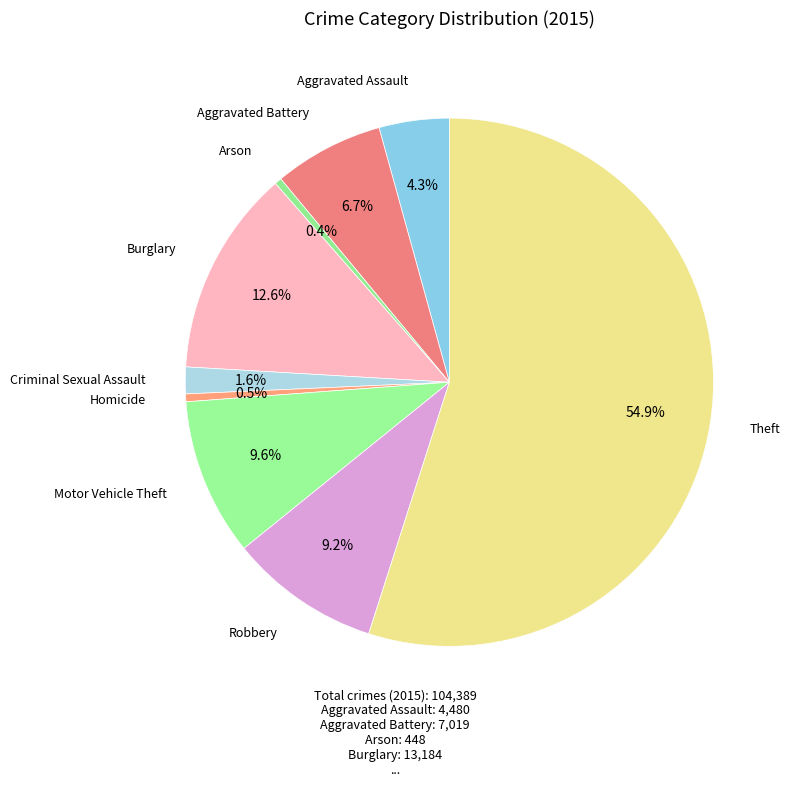

Count the number of slices in the pie.

9